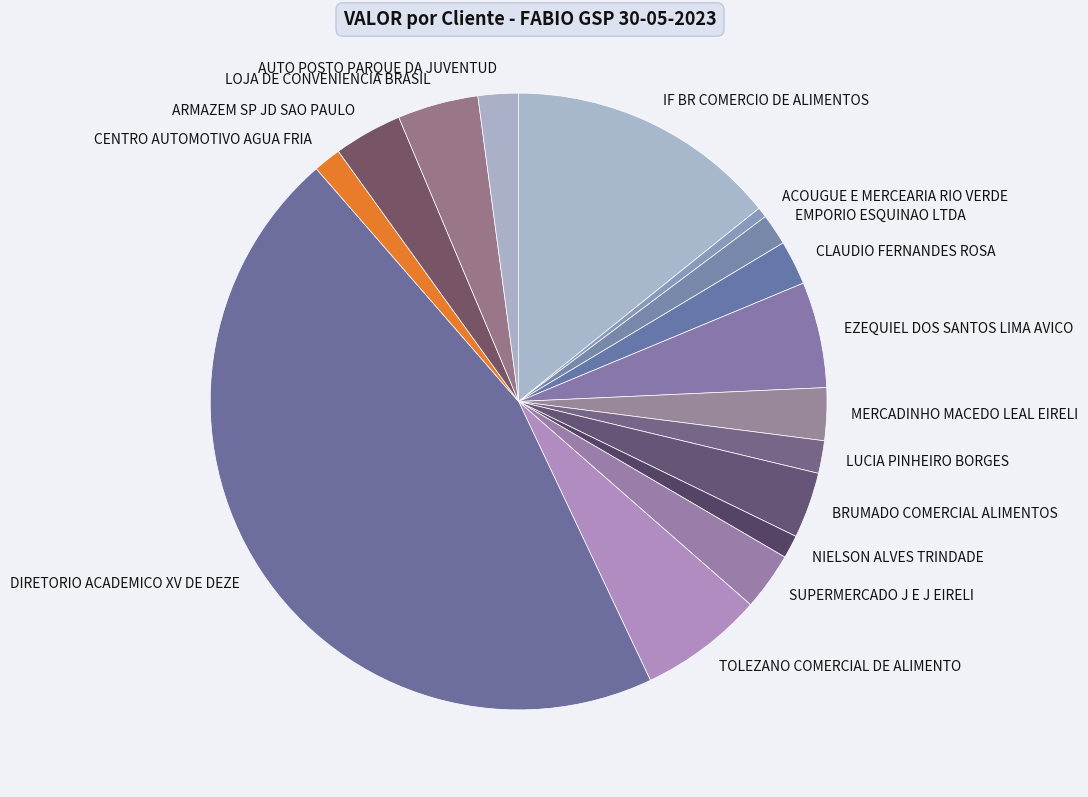

True or false: ACOUGUE E MERCEARIA RIO VERDE accounts for 10% of the total.

False